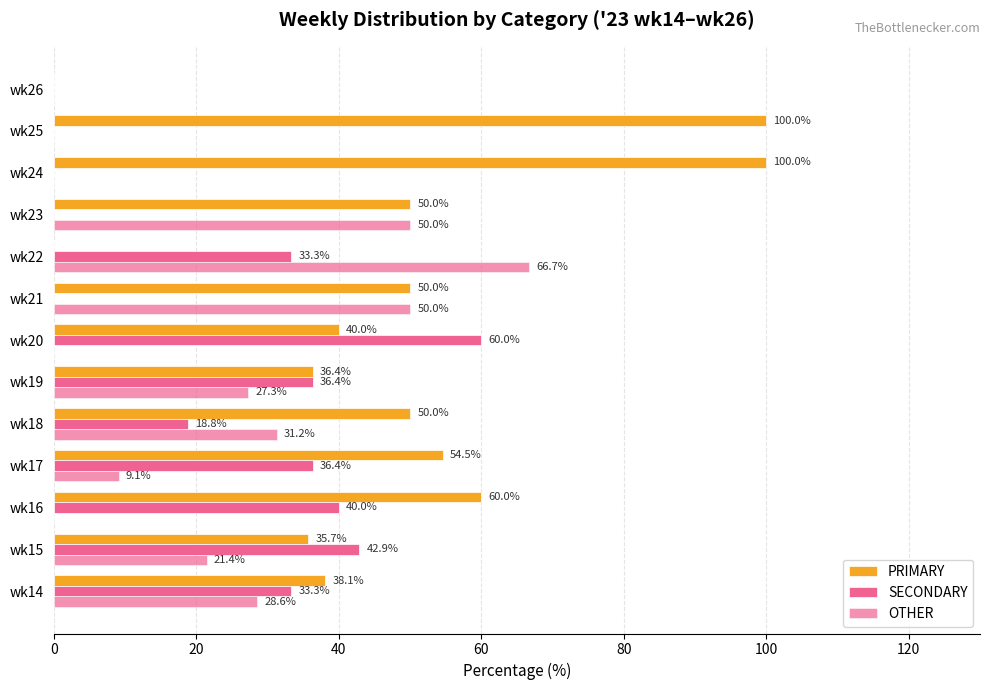

What is the average value of the SECONDARY series?

23.2